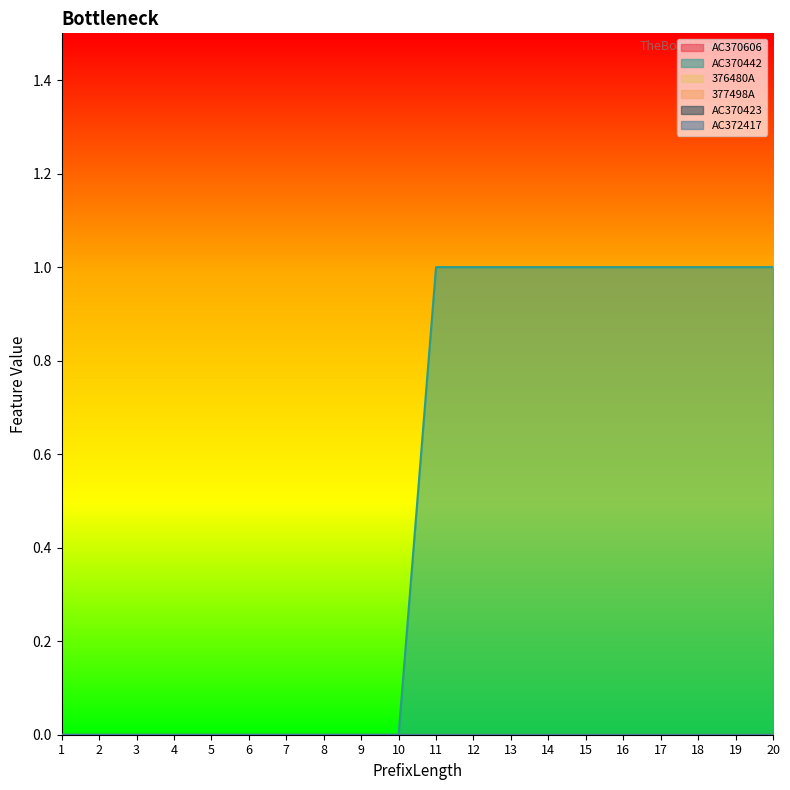

True or false: AC370606 and 377498A intersect in this chart.

False